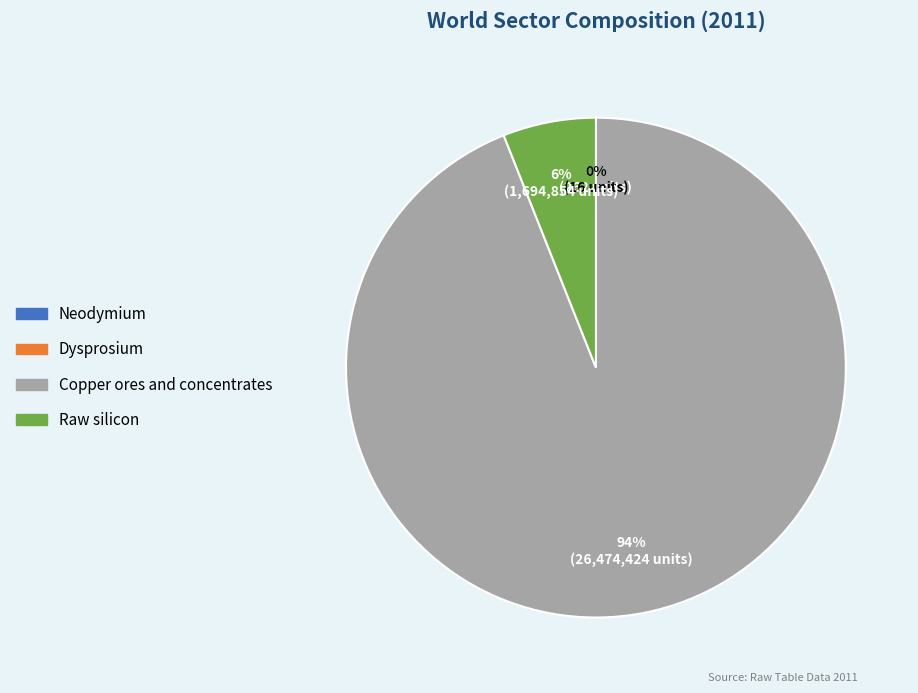

Does Copper ores and concentrates account for over 50% of the chart?

Yes